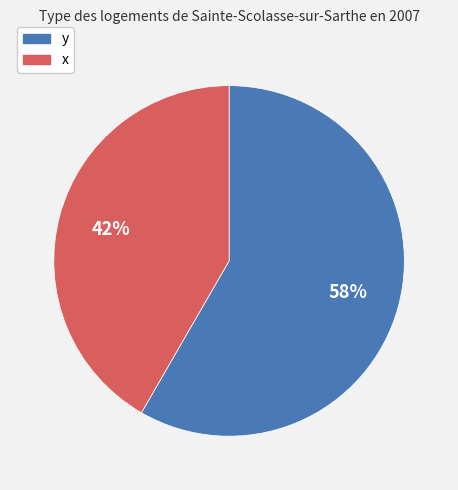

To the nearest percent, what is the combined percentage of x and y?

100%